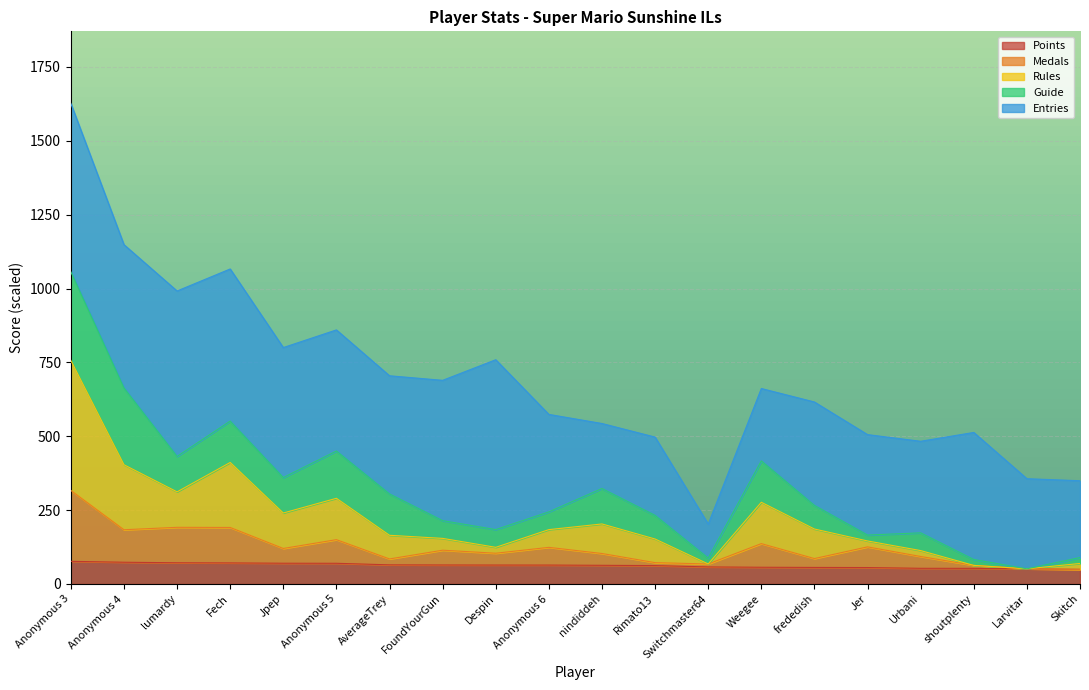

What value does the Points series have at Jer?

55.6